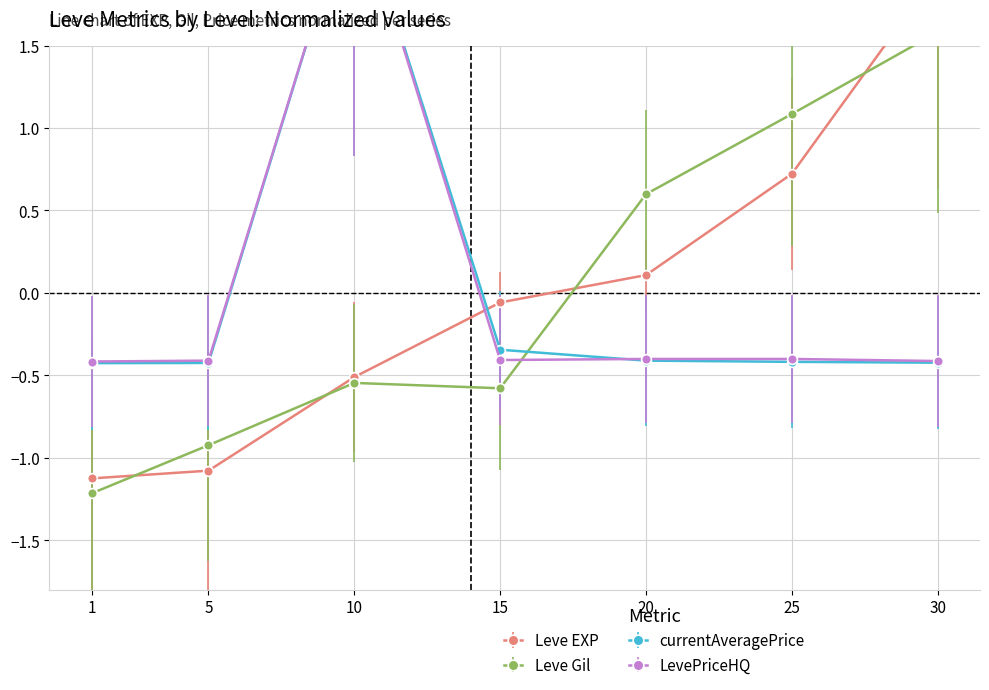

Which series has the widest spread of values?

Leve EXP